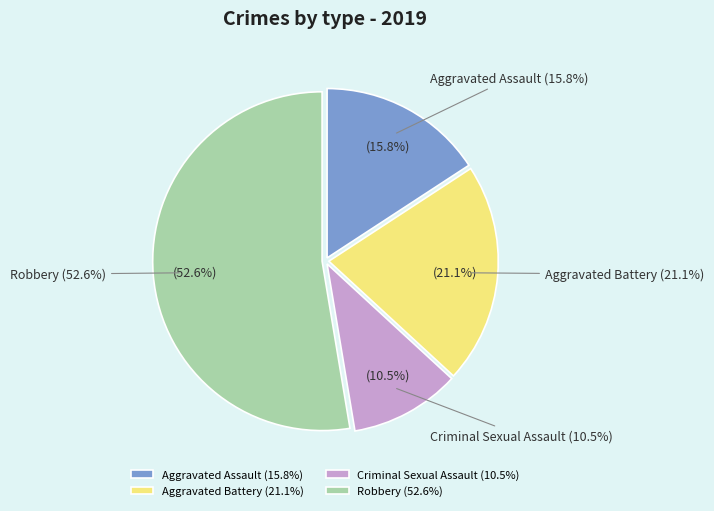

How many slices are in this pie chart?

4